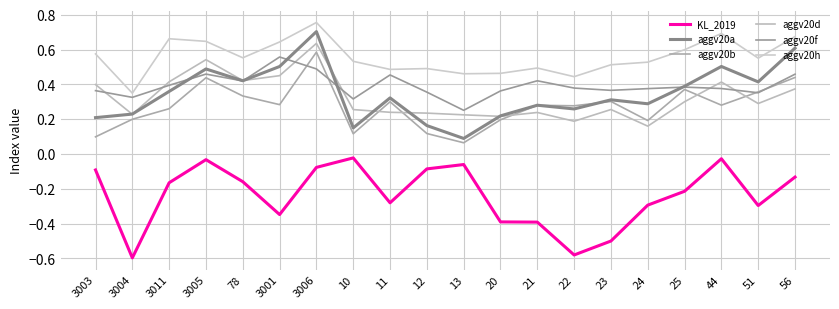

At how many categories does at least one series exceed 0?

20